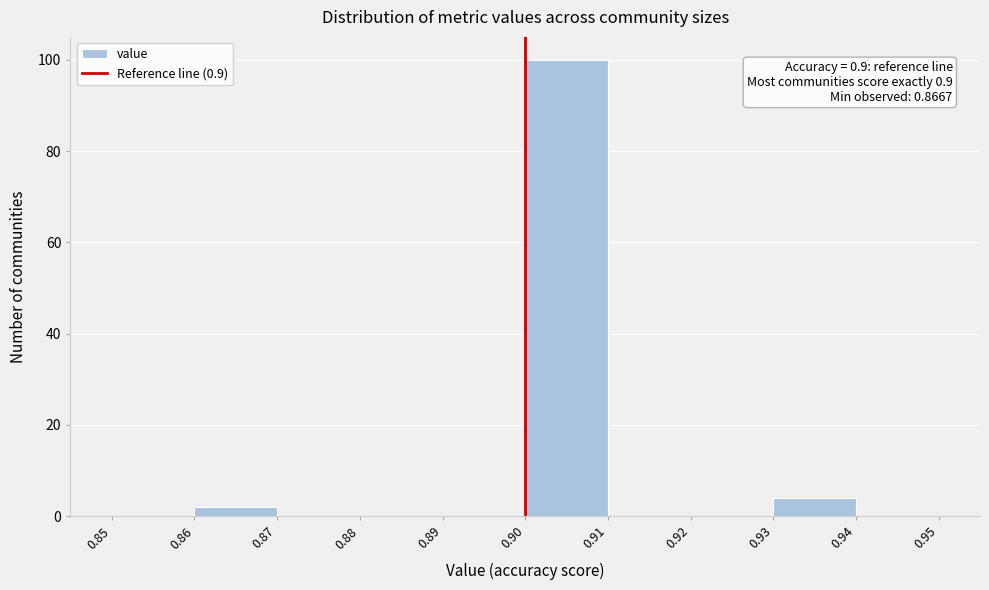

Over which range of the x-axis is the bar tallest?

0.90 to 0.91